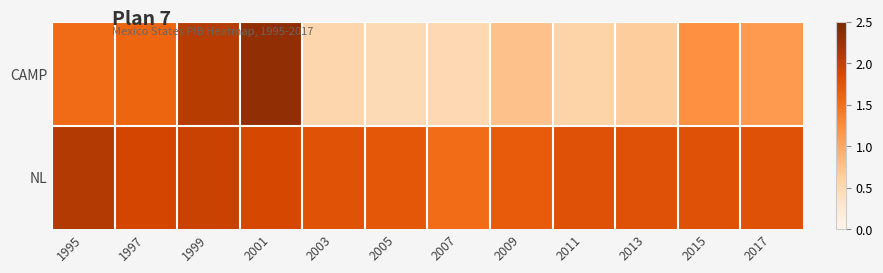

At which category is the sum across all series the highest?

2001